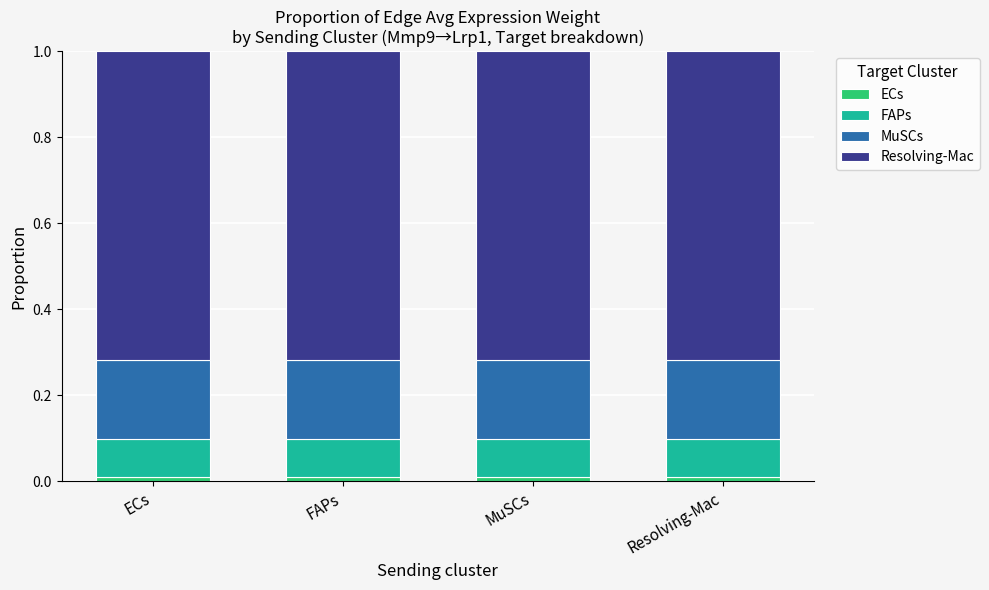

Are the bars horizontal?

No